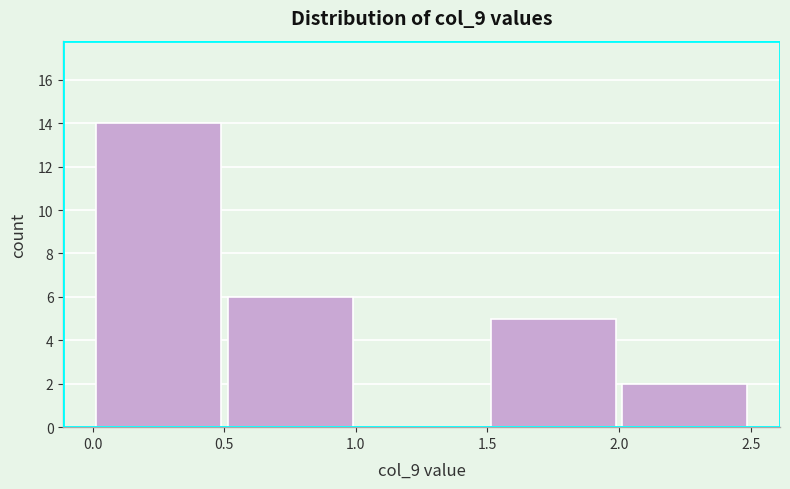

Reading left to right, list every bar in this chart as the range it spans on the x-axis followed by its height. The values are not printed on the chart, so give them approximately, as read against the axis.

0.0 to 0.5: 14
0.5 to 1.0: 6
1.0 to 1.5: 0
1.5 to 2.0: 5
2.0 to 2.5: 2